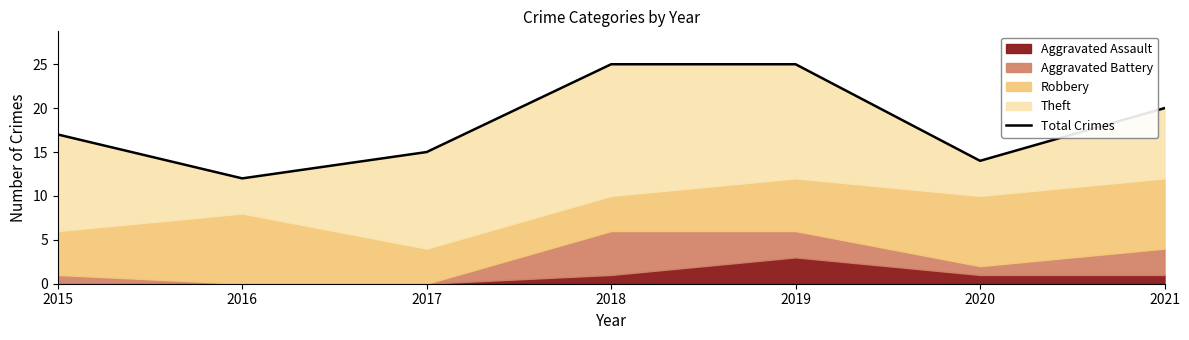

Which label corresponds to the smallest value in the chart?

2016